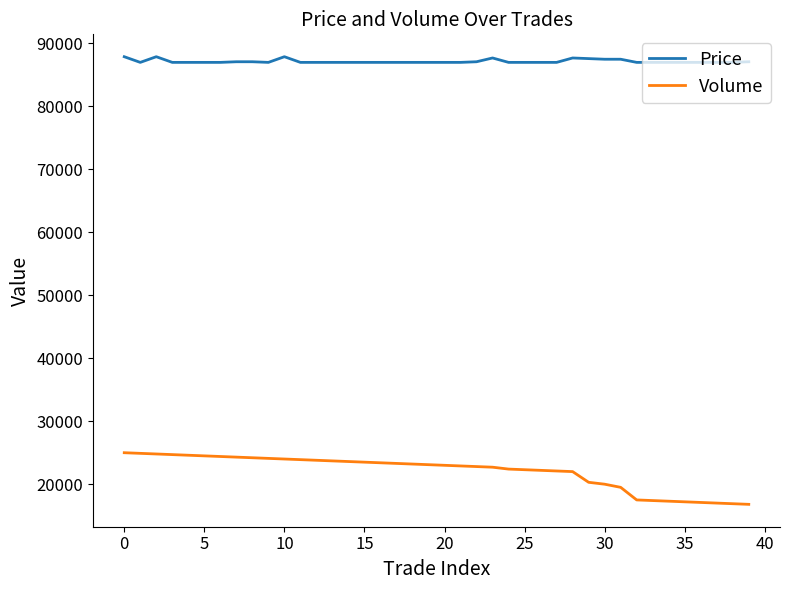

True or false: Volume and Price intersect in this chart.

False